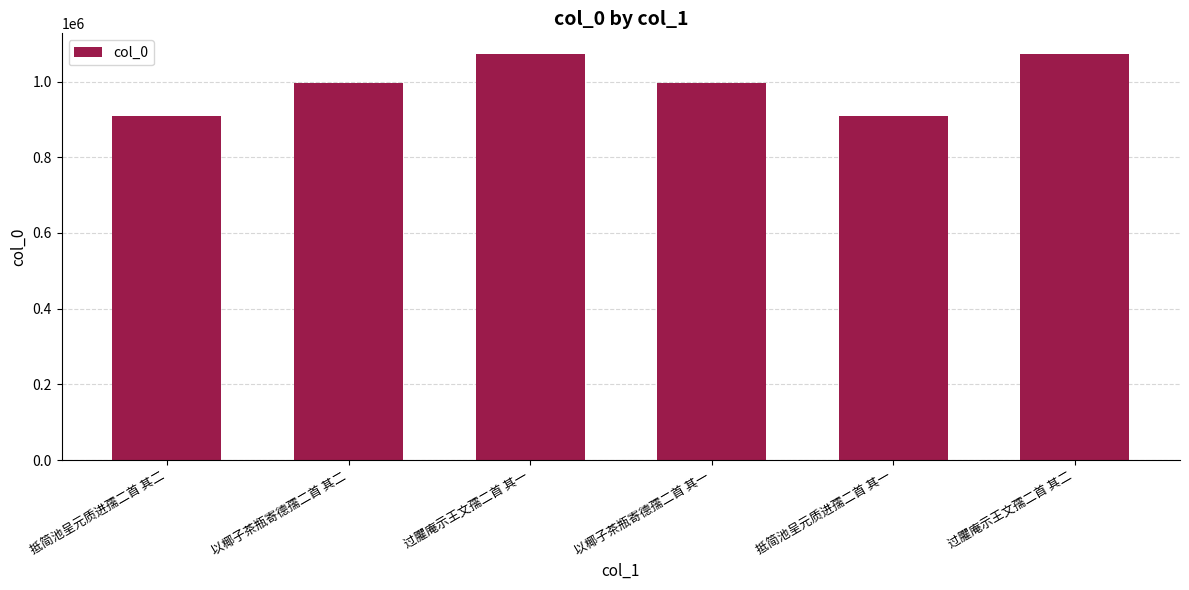

Does the chart contain stacked bars?

No